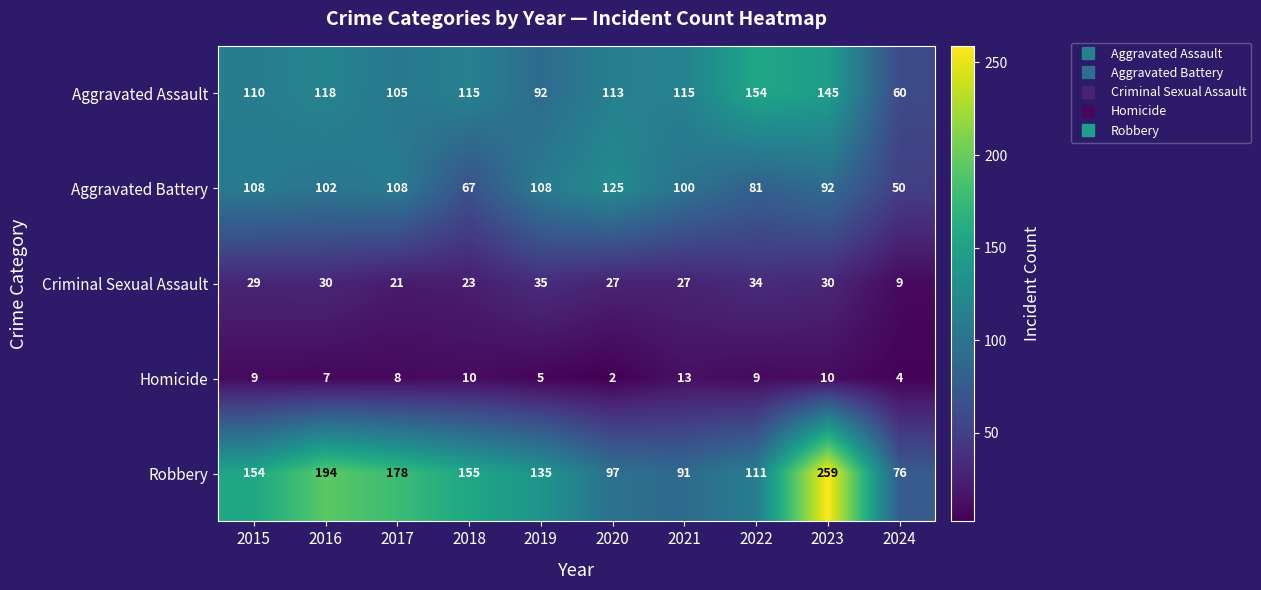

Is it true that Robbery equals 97 at 2020?

True